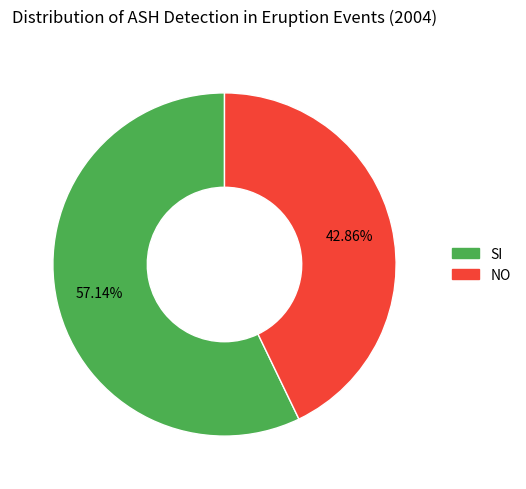

Which category has the smallest portion of the pie?

NO